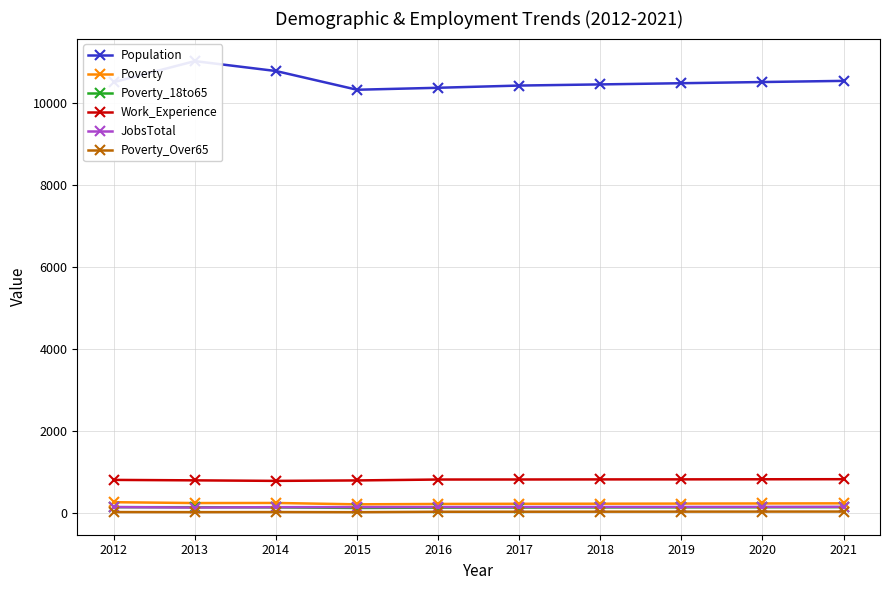

True or false: Population has a value of 4375 at 2021.

False